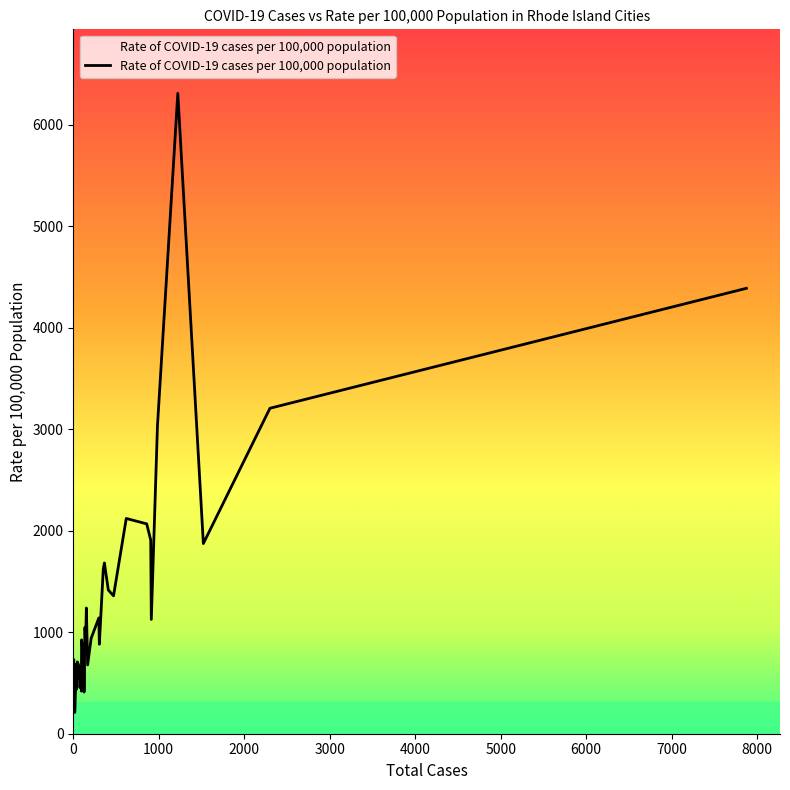

What is the minimum value shown in the chart?

210